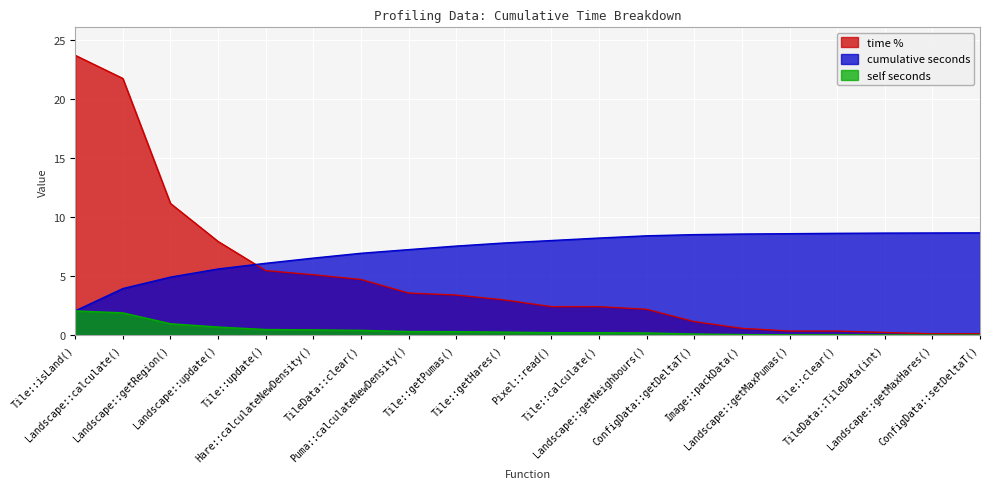

Which series has the widest spread of values?

time %